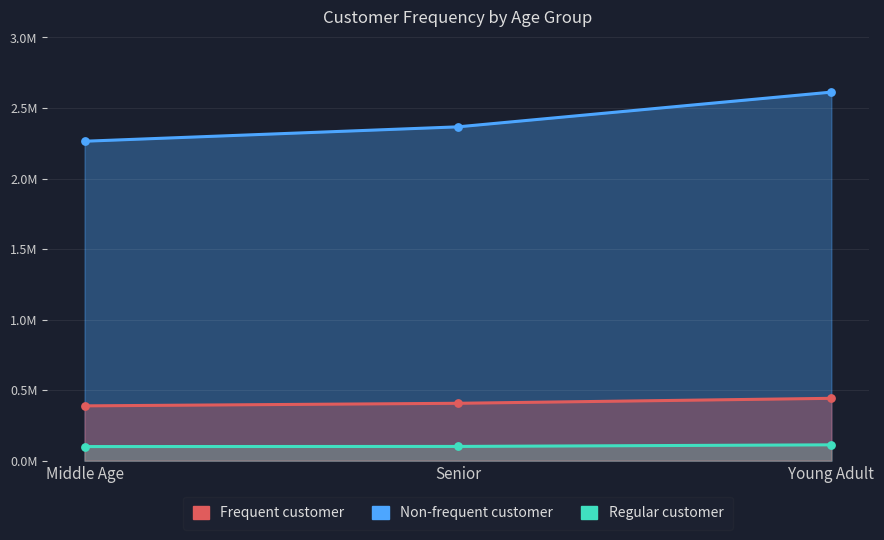

What is the total value across all series at Senior?

2874116